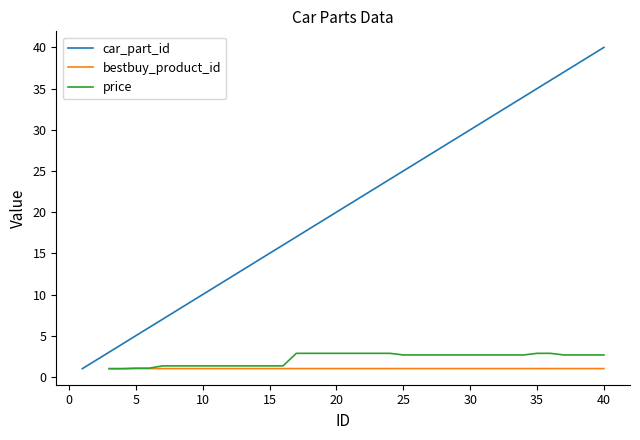

Which category has the highest value in the car_part_id series?

40